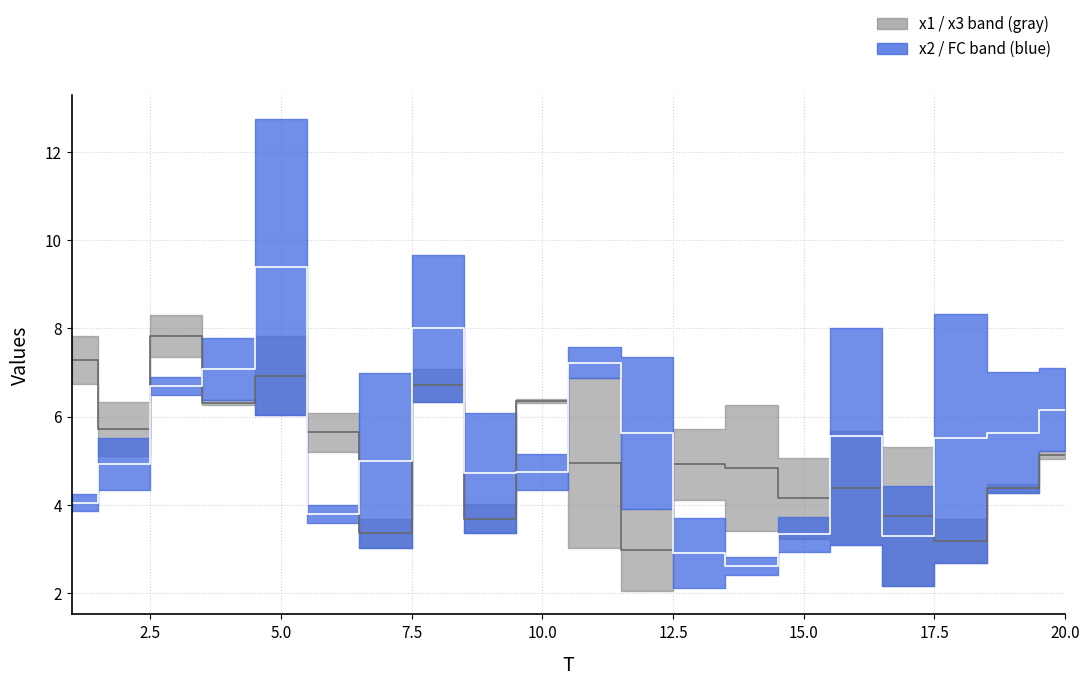

What is the highest value of the x2/FC median series?

9.4